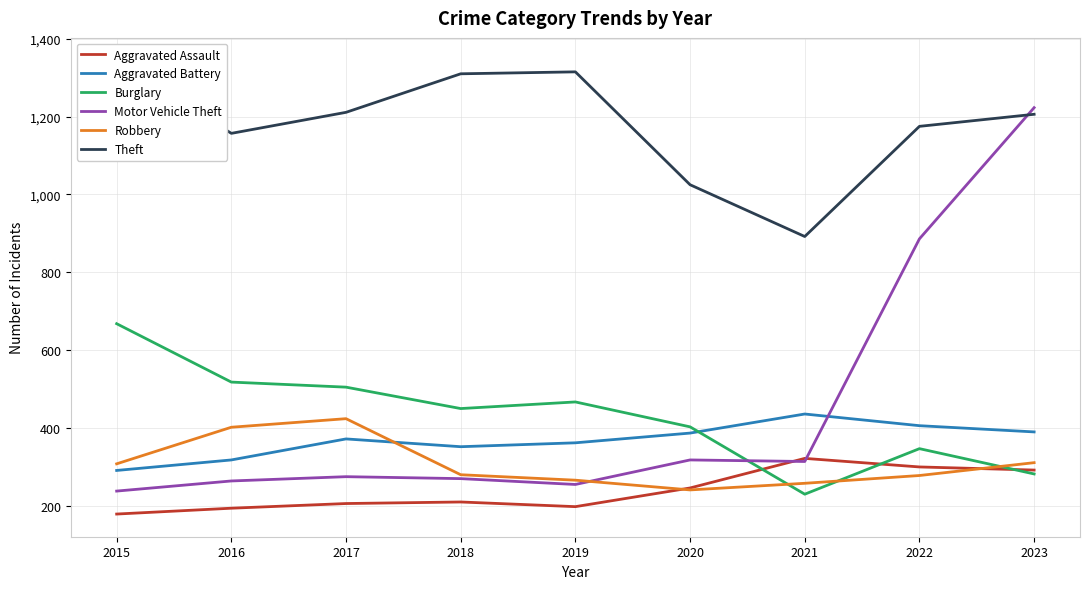

Which series has the largest range (max minus min)?

Motor Vehicle Theft